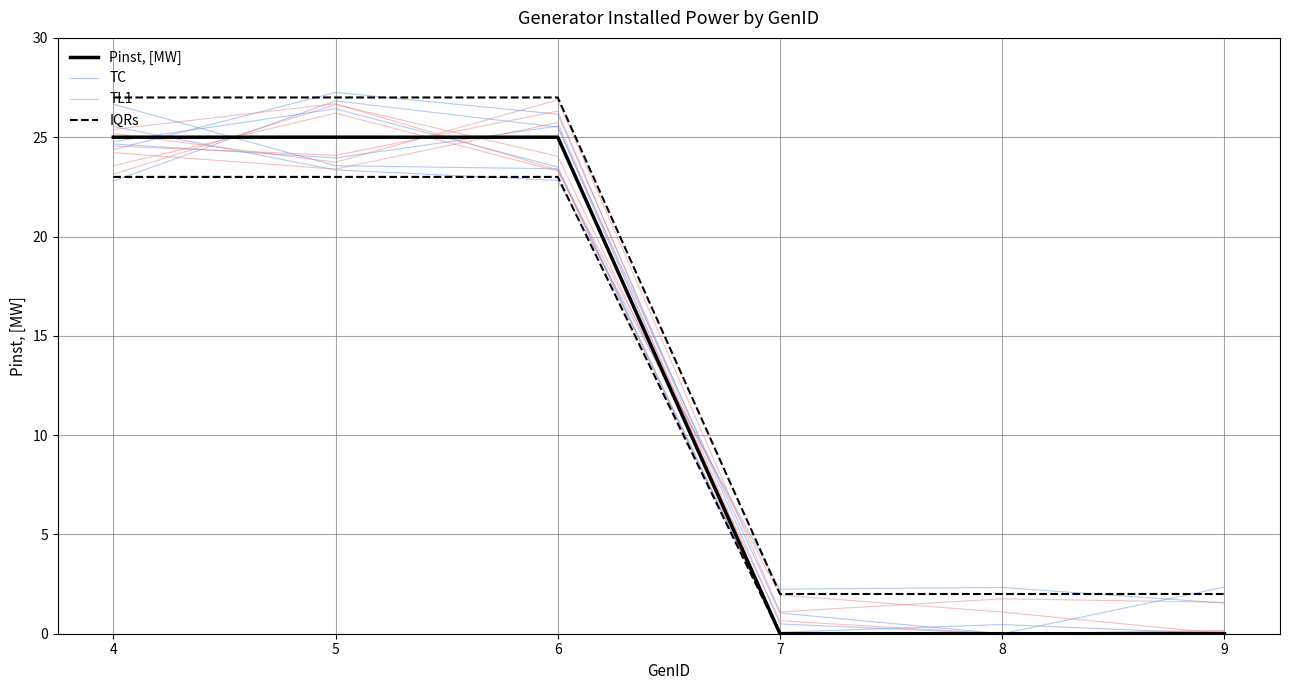

The TL1 series shows 36.8 at 5. True or false?

False